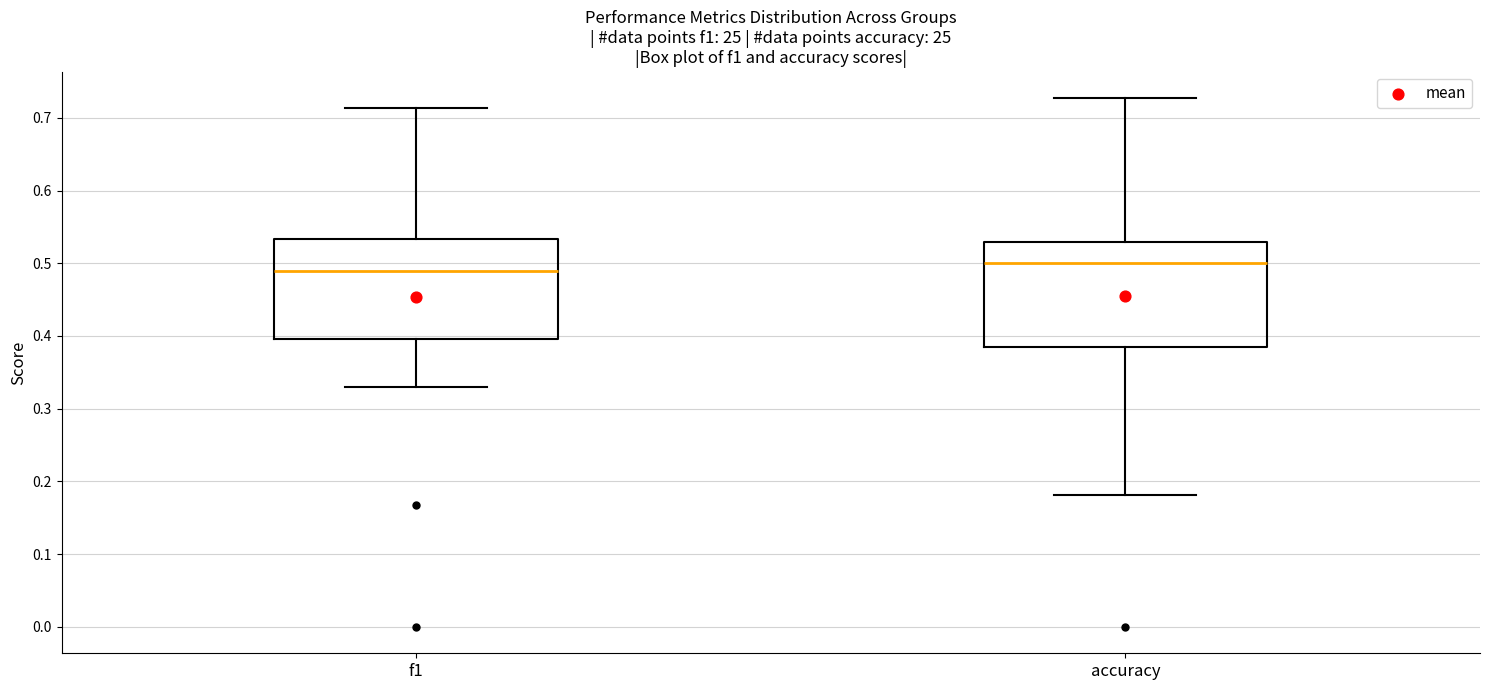

Reading left to right, transcribe this box plot: for each box, give where its median line is, the range the box spans, and where its two whiskers end, as read against the y-axis. The values are not printed on the chart, so give them approximately, as read against the axis.

f1: median 0.49, box 0.40 to 0.53, whiskers 0.33 to 0.71
accuracy: median 0.50, box 0.38 to 0.53, whiskers 0.18 to 0.73